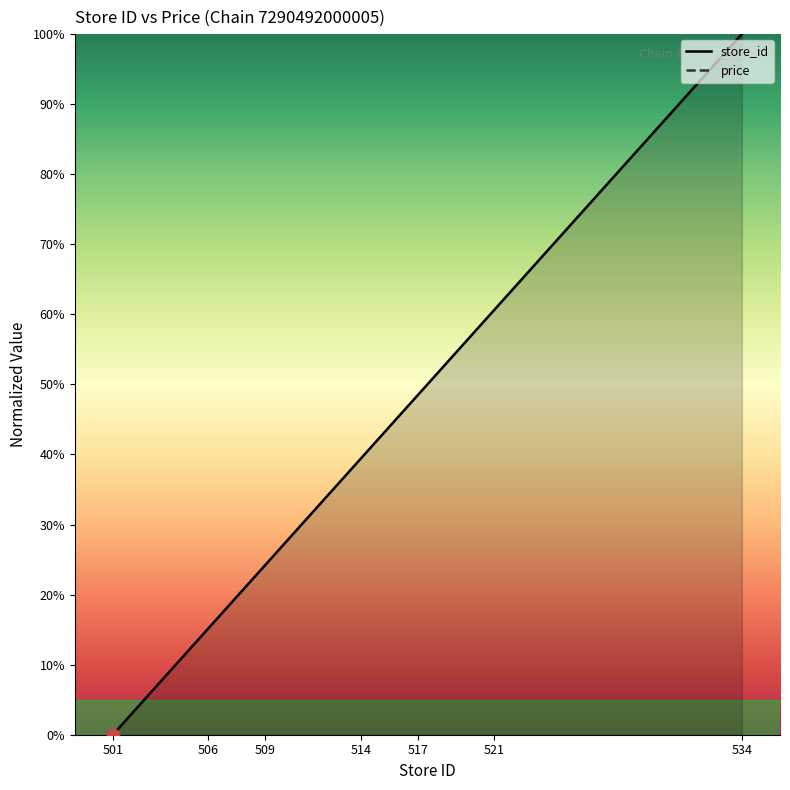

Approximately how many times larger is the value at 513 compared to 517?

0.8